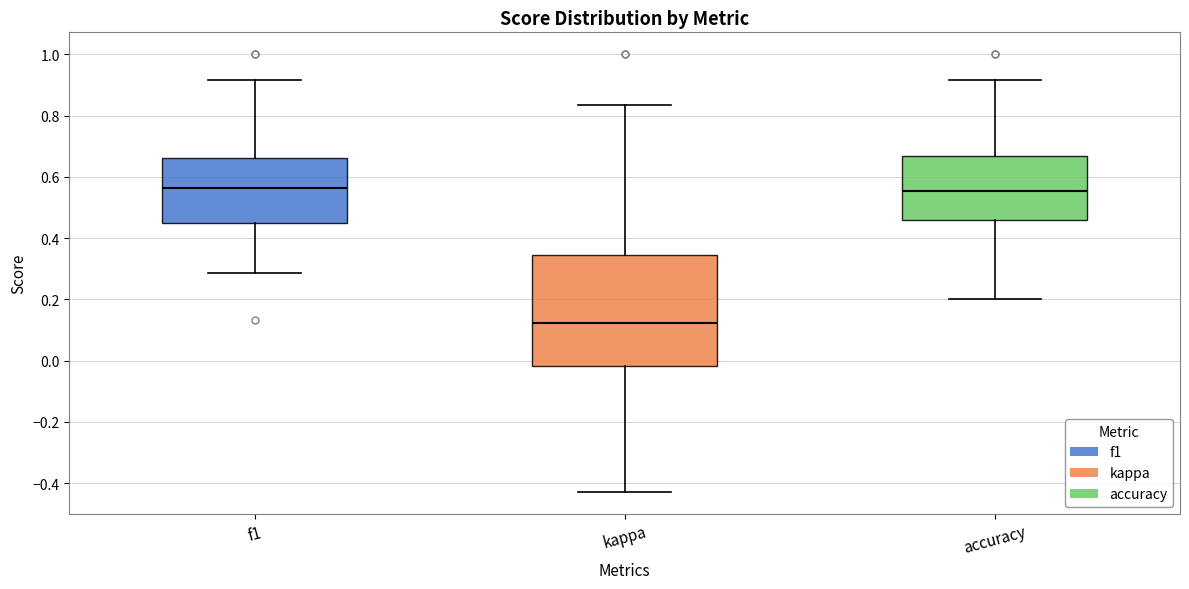

Reading left to right, transcribe this box plot: for each box, give where its median line is, the range the box spans, and where its two whiskers end, as read against the y-axis. The values are not printed on the chart, so give them approximately, as read against the axis.

f1: median 0.56, box 0.46 to 0.66, whiskers 0.28 to 0.92
kappa: median 0.12, box -0.02 to 0.34, whiskers -0.42 to 0.84
accuracy: median 0.56, box 0.46 to 0.66, whiskers 0.20 to 0.92